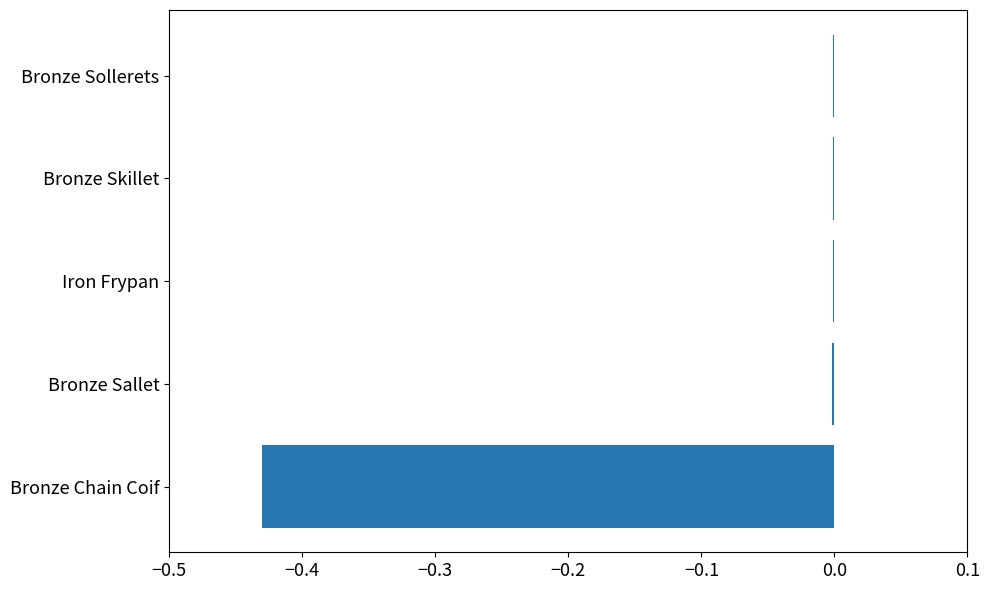

True or false: the data shows -0.0 at Bronze Skillet.

True